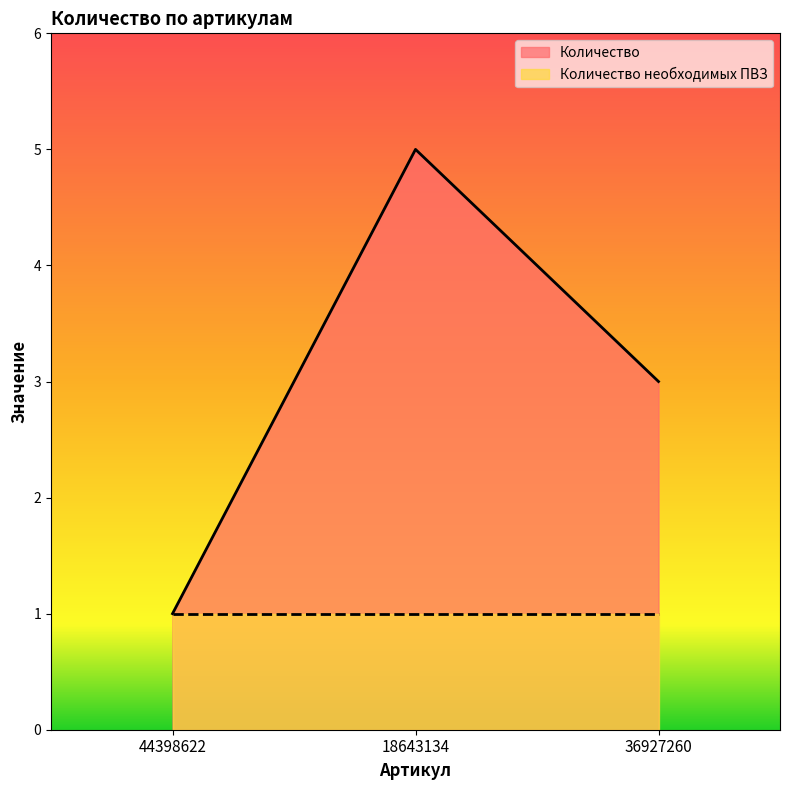

What position from the left is 18643134?

2